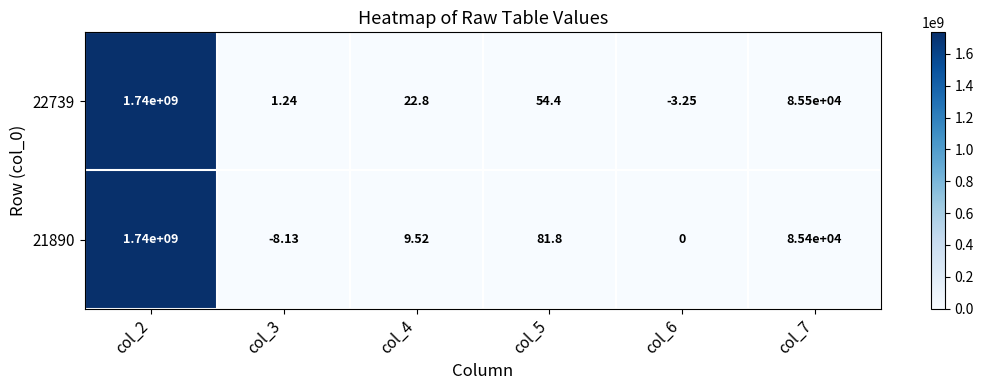

What is the maximum value shown in the chart?

1740000000.0